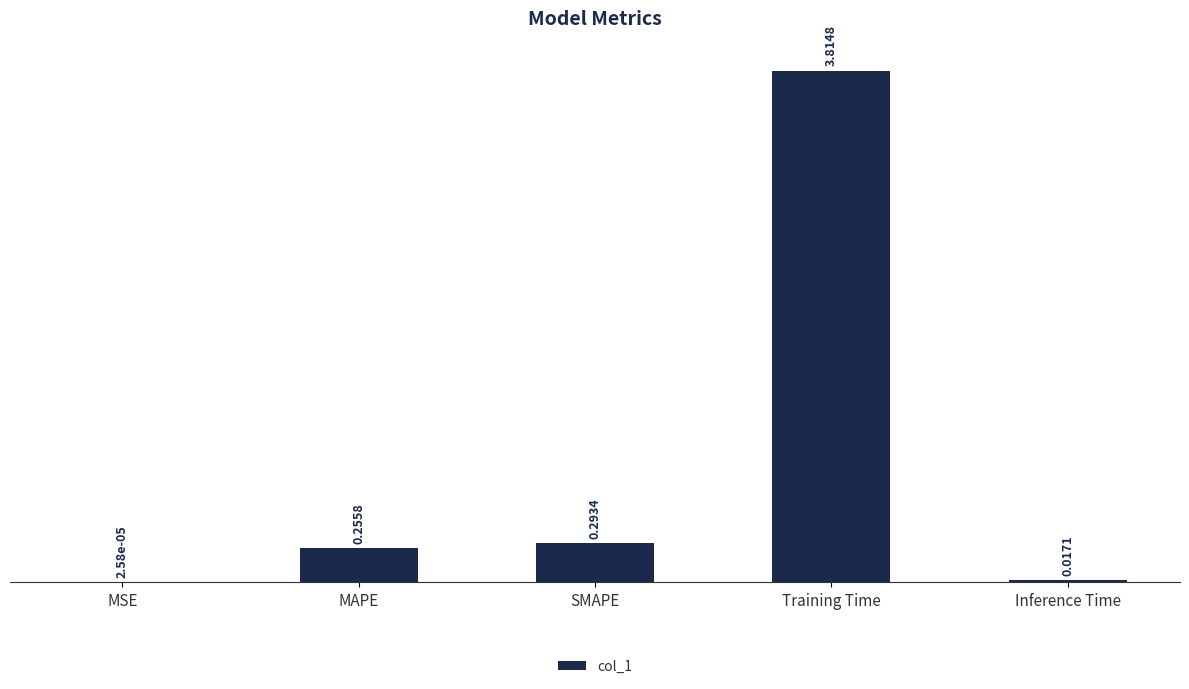

Are the bars horizontal?

No